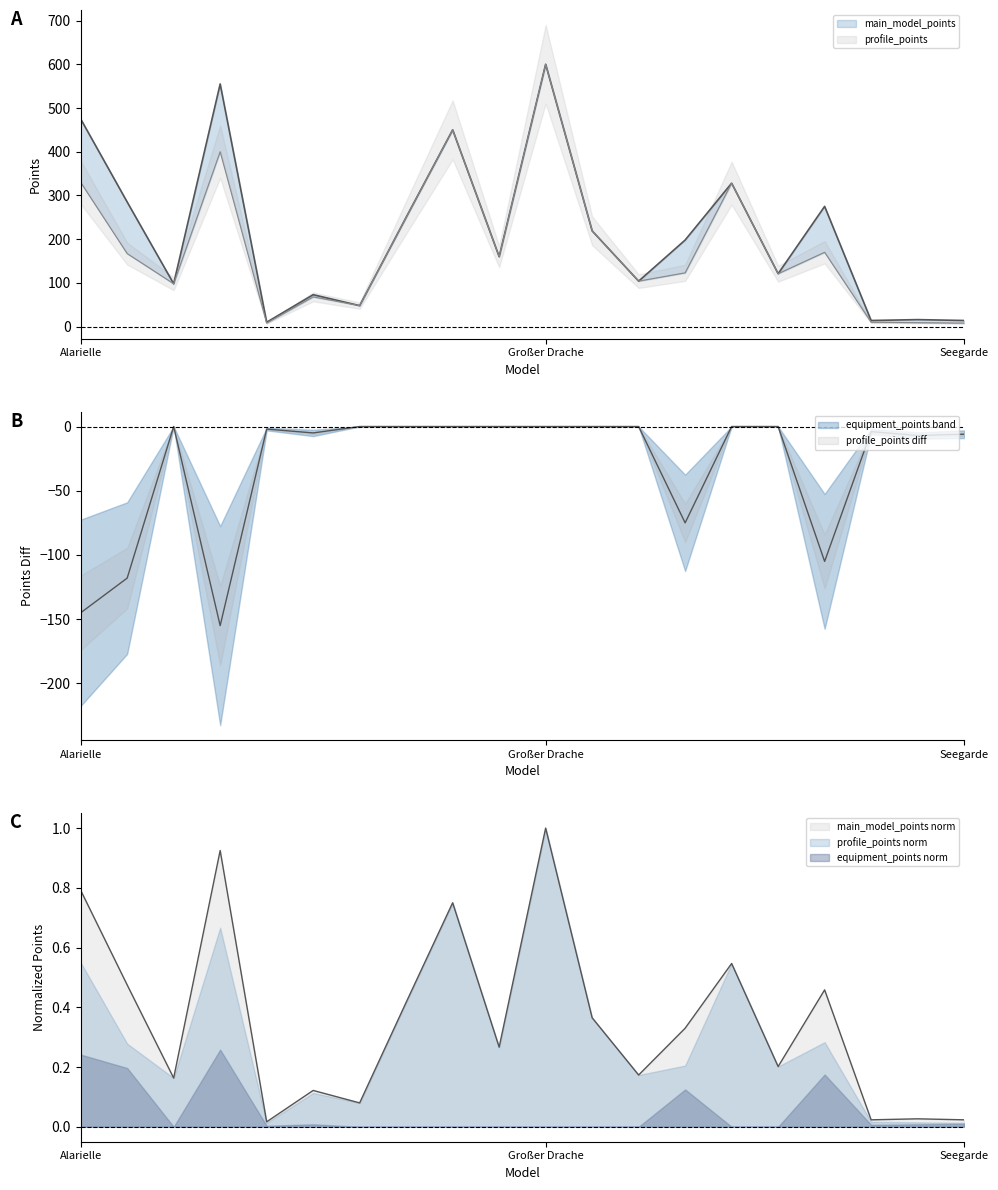

Rank the series by their maximum value, from lowest to highest.

equipment_points, main_model_points, profile_points